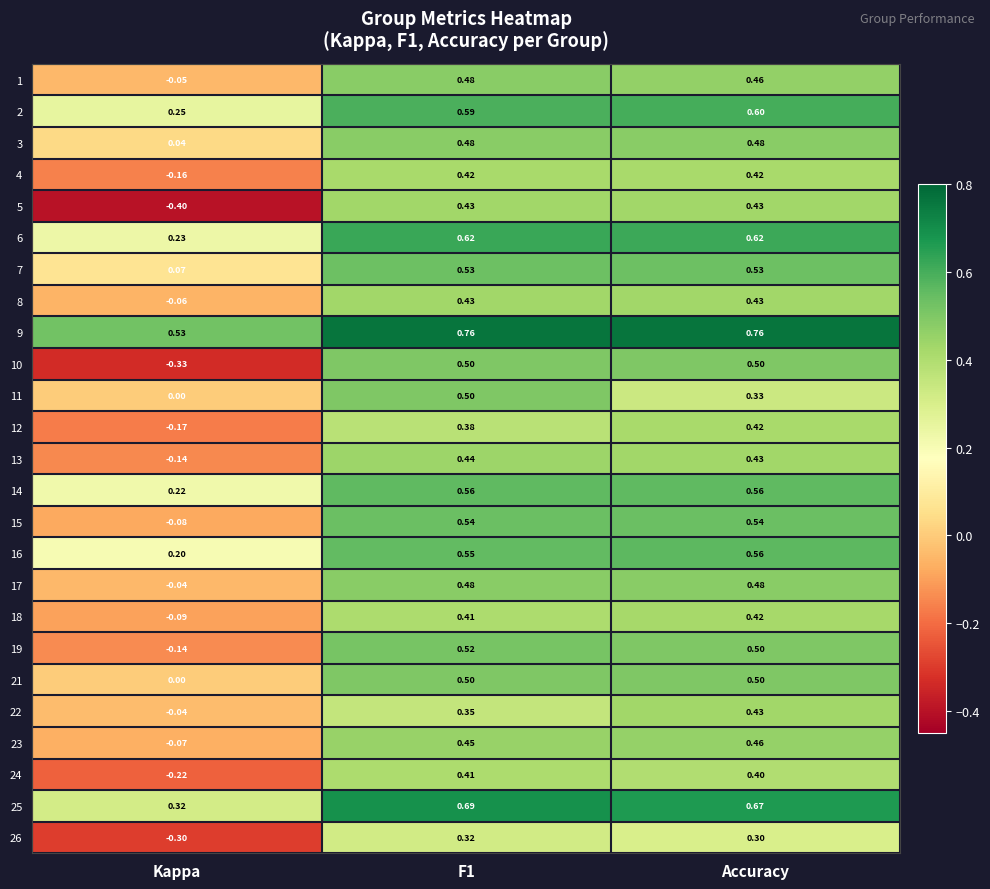

At which label is 25 closest to 0?

Kappa